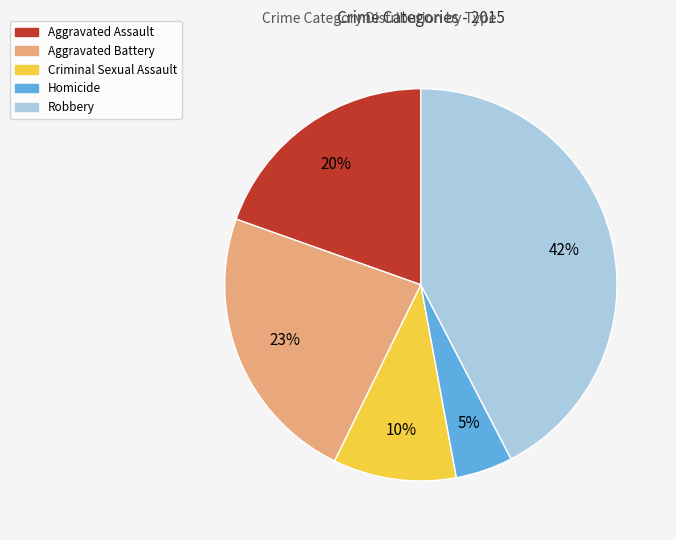

How many segments does this pie chart have?

5